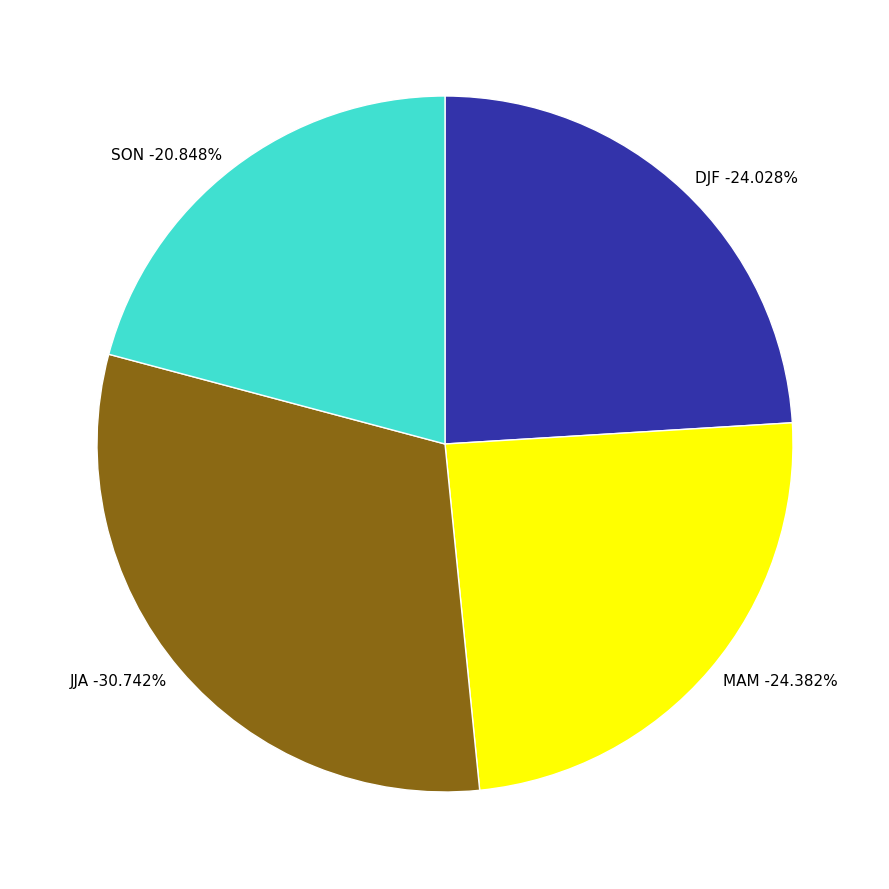

Combined, do MAM and DJF account for over 50%?

No